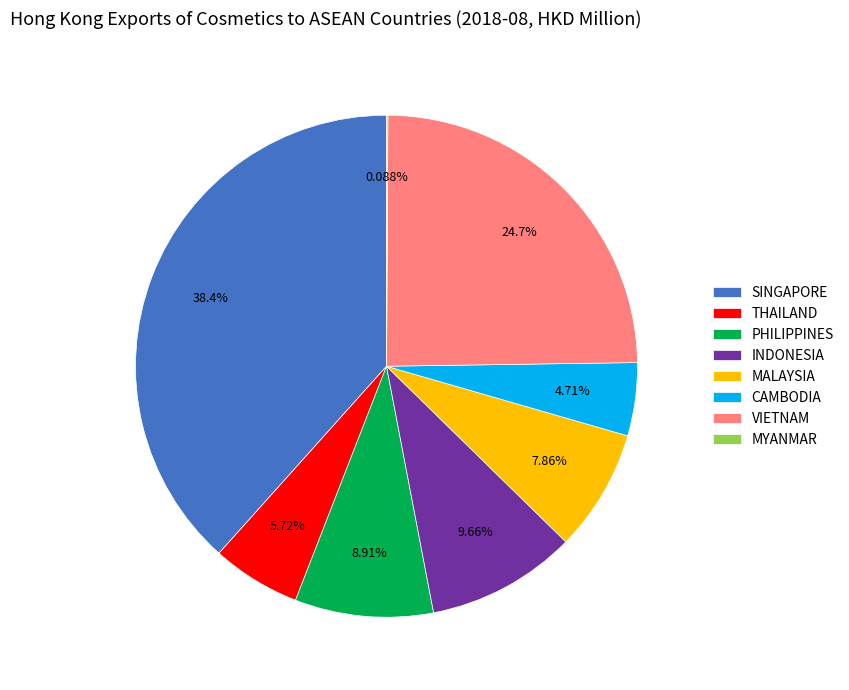

Combined, do SINGAPORE and THAILAND account for over 50%?

No